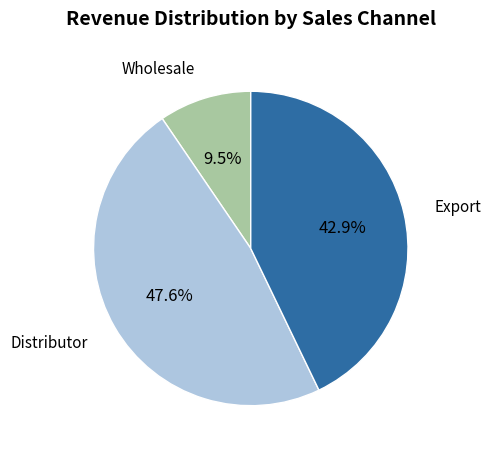

Is Export the majority of the pie?

No